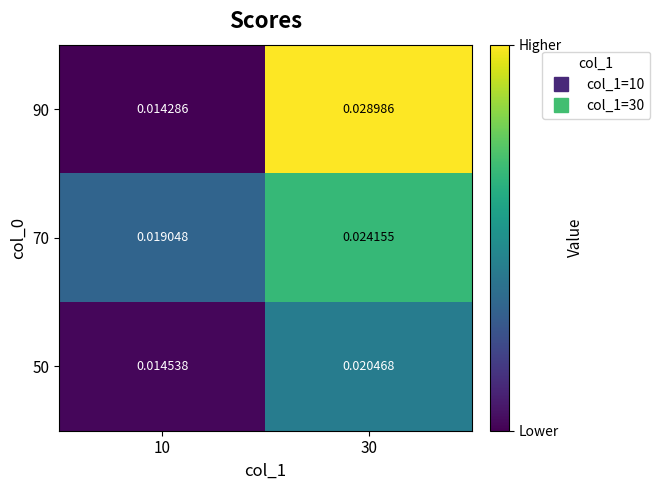

Is the value of 70 at 30 greater than the value of 50 at 10?

Yes